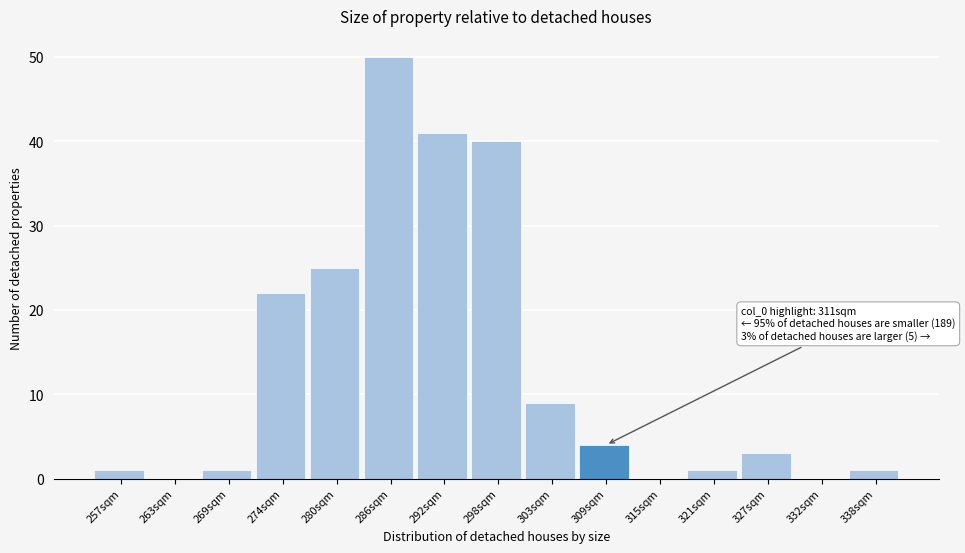

Reading left to right, what are all the values shown in this chart?

257sqm=1	263sqm=0	269sqm=1	274sqm=22	280sqm=25	286sqm=50	292sqm=41	298sqm=40	303sqm=9	309sqm=4	315sqm=0	321sqm=1	327sqm=3	332sqm=0	338sqm=1